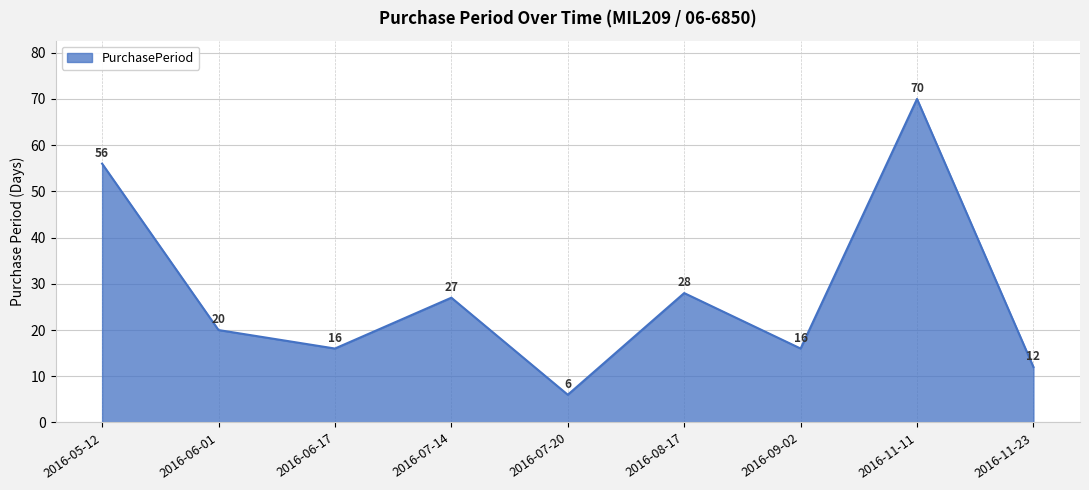

Reading left to right, list all the values displayed in this chart.

56	20	16	27	6	28	16	70	12